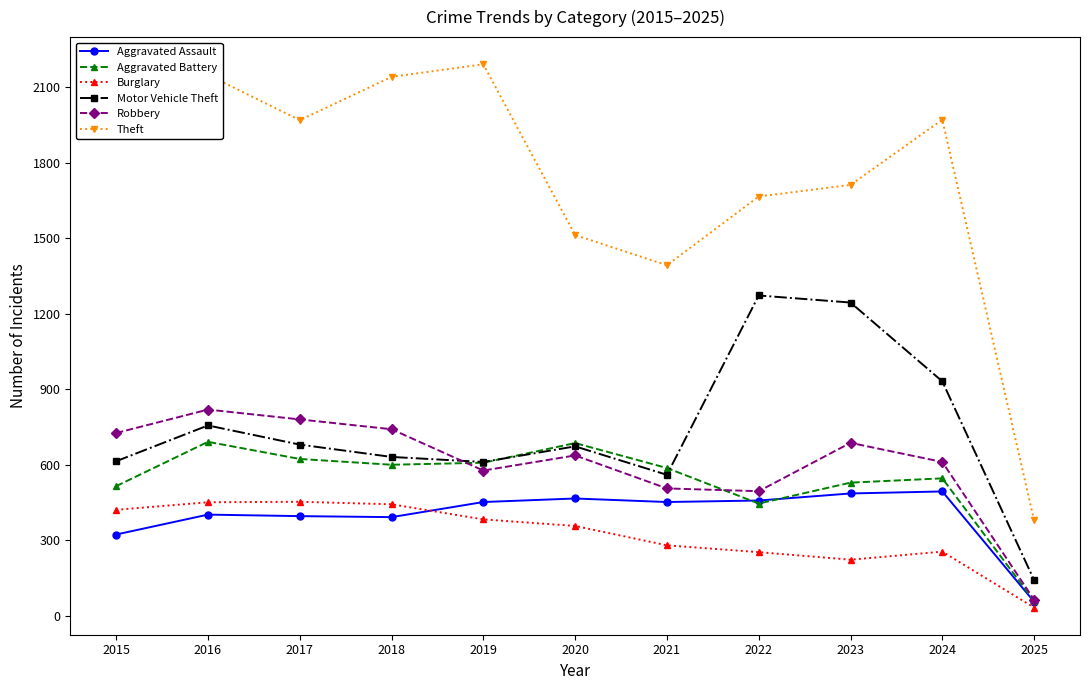

True or false: Aggravated Battery has a value of 1029 at 2017.

False